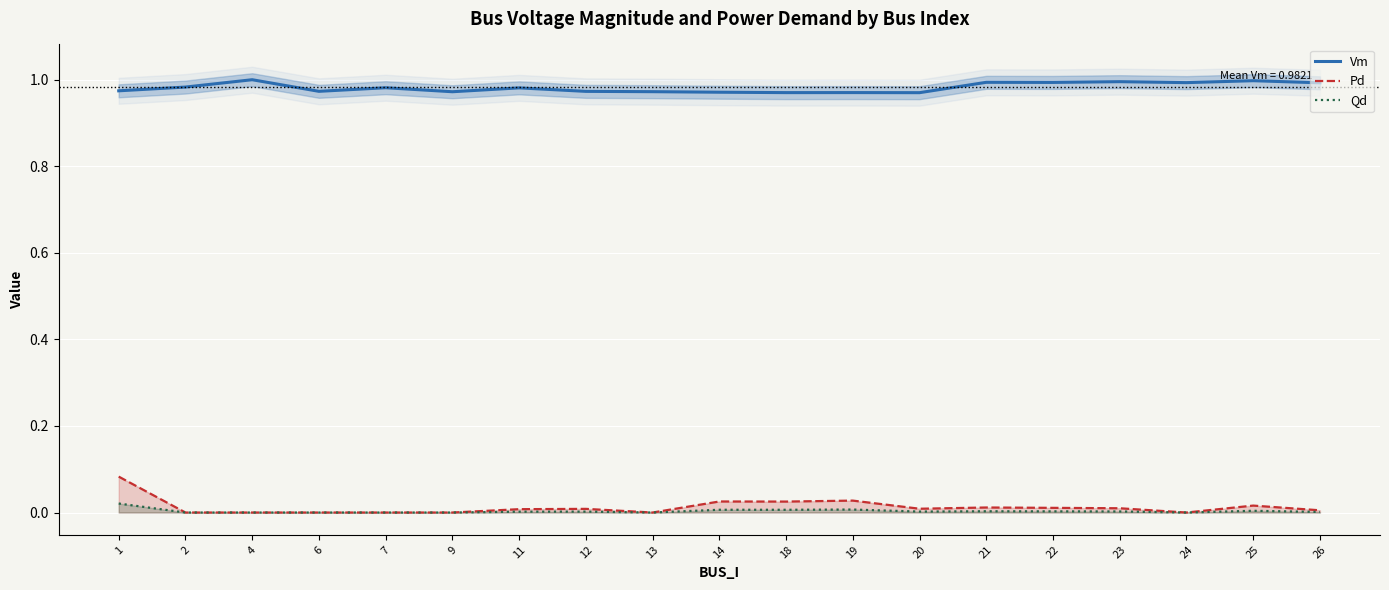

What is the value of the Vm point at the 15th from the left?

1.0